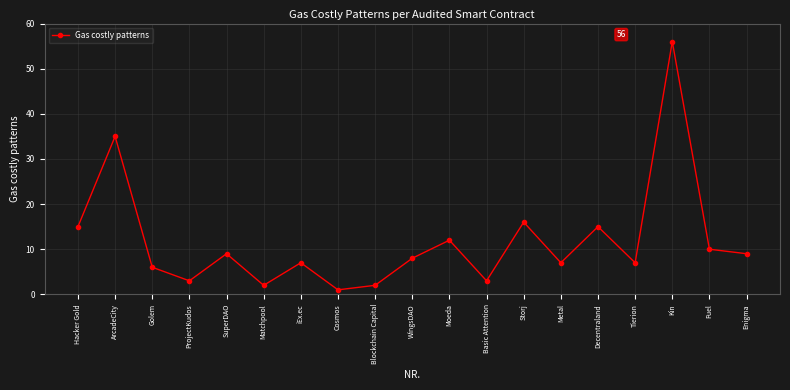

Reading left to right, list all the values displayed in this chart.

Hacker Gold=15	ArcadeCity=35	Golem=6	ProjectKudos=3	SuperDAO=9	Matchpool=2	iEx.ec=7	Cosmos=1	Blockchain Capital=2	WingsDAO=8	Moeda=12	Basic Attention=3	Storj=16	Metal=7	Decentraland=15	Tierion=7	Kin=56	Fuel=10	Enigma=9